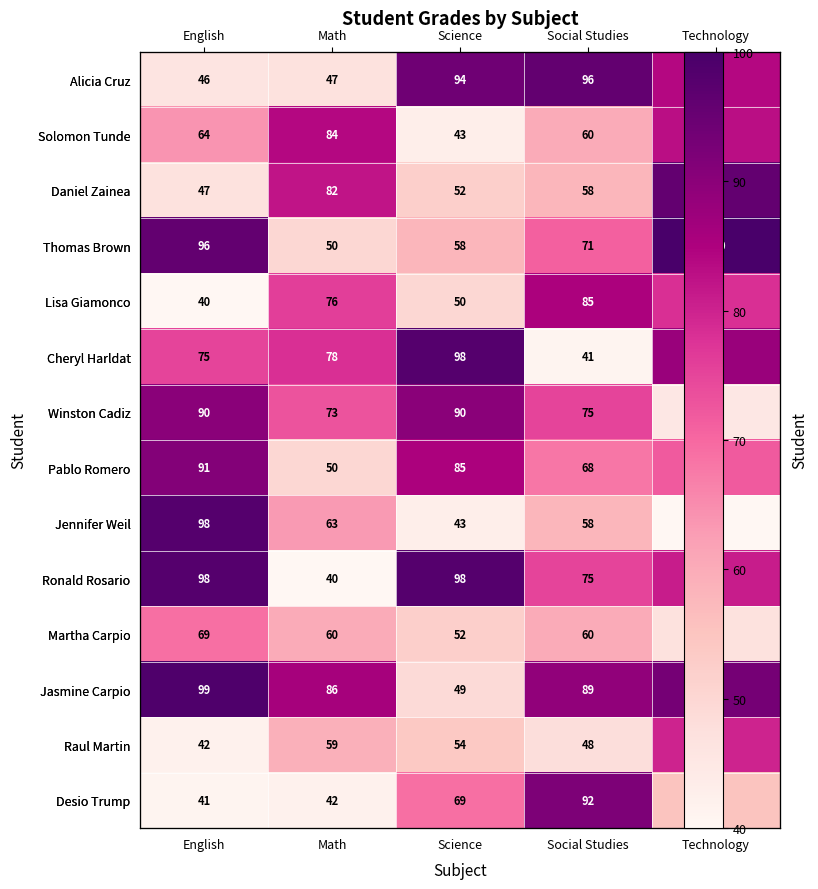

The Raul Martin series shows 80 at Technology. True or false?

True